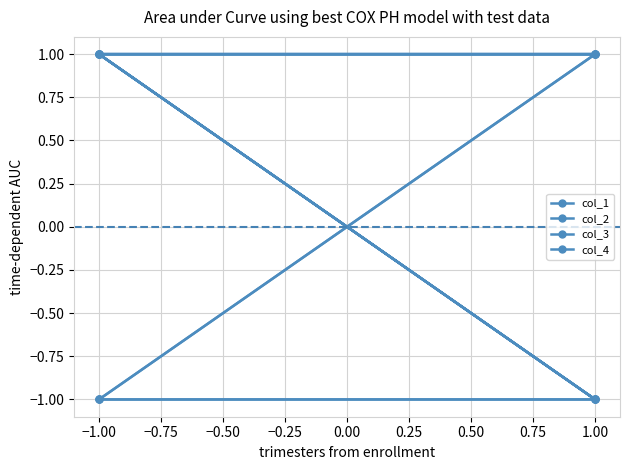

The col_3 series shows -1 at −1.00. True or false?

True